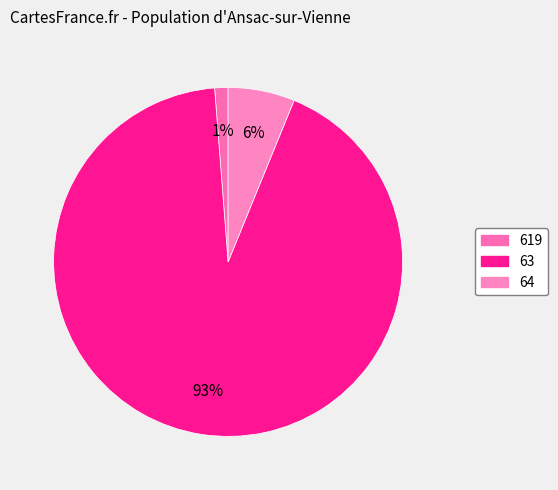

Is it true that 64 is 6% of the pie?

True